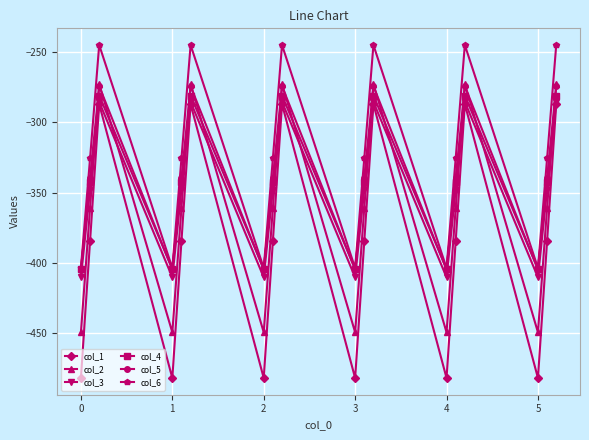

Which series has the largest total across all categories?

col_6